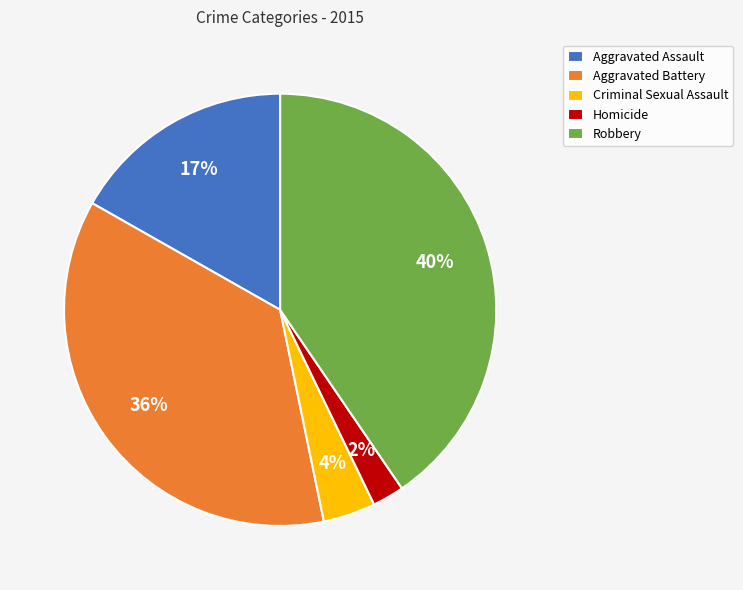

How many segments does this pie chart have?

5